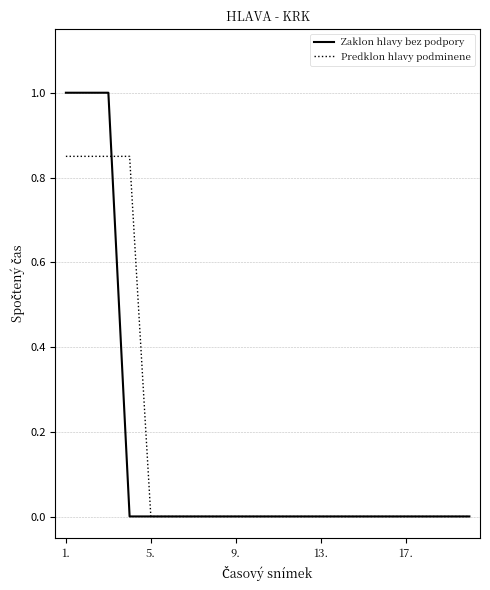

What is the maximum value for Zaklon hlavy bez podpory?

1.0